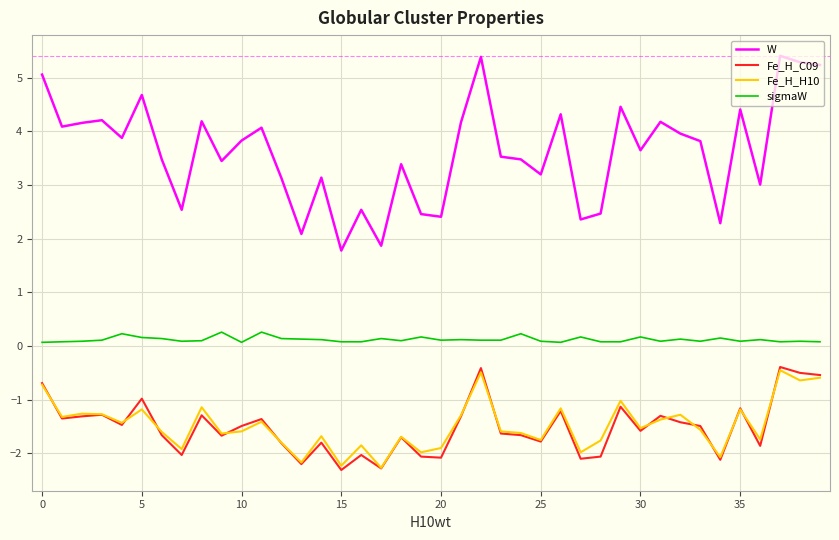

Which series has the largest total across all categories?

W